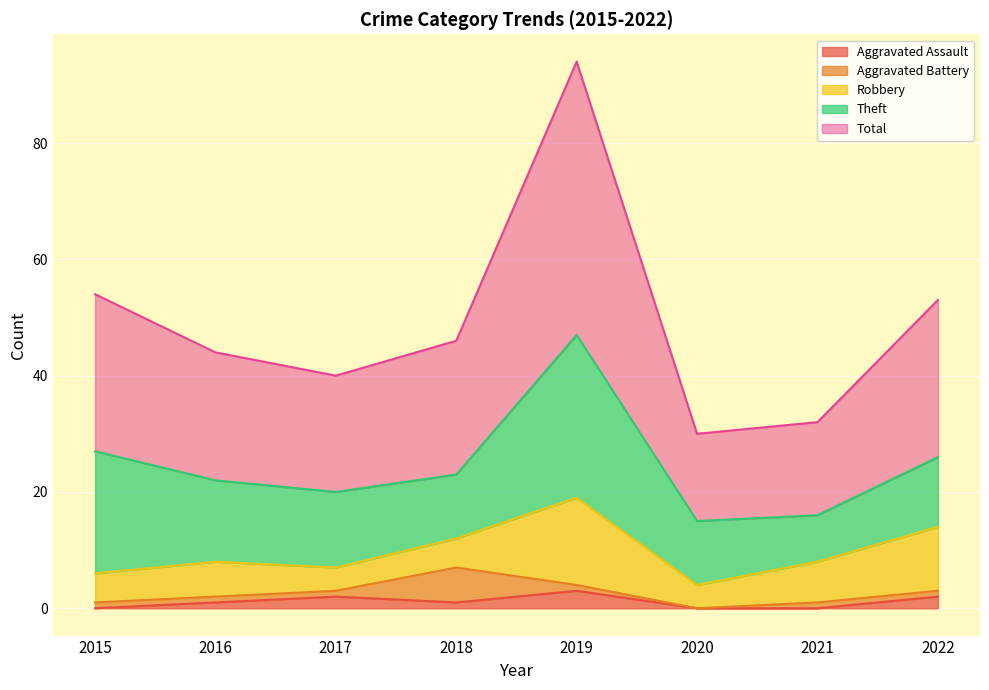

At how many categories does at least one series exceed 31?

1